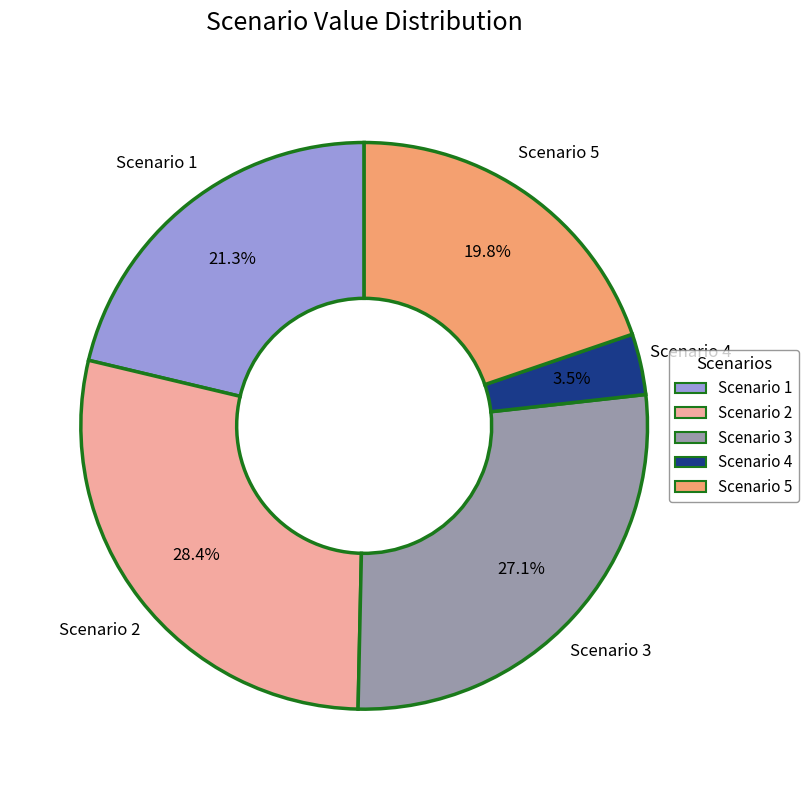

What percentage do Scenario 3 and Scenario 1 together represent?

48.4%